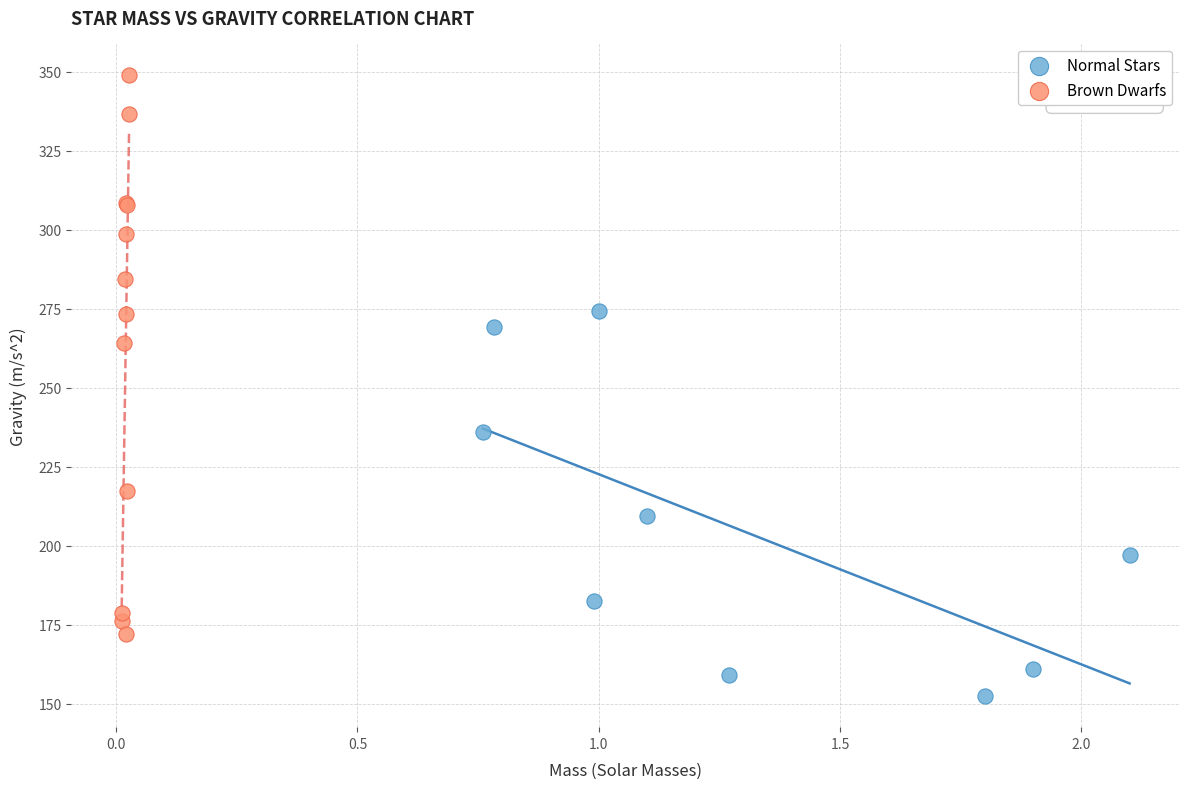

What are all the series names shown in the legend?

Normal Stars, Brown Dwarfs